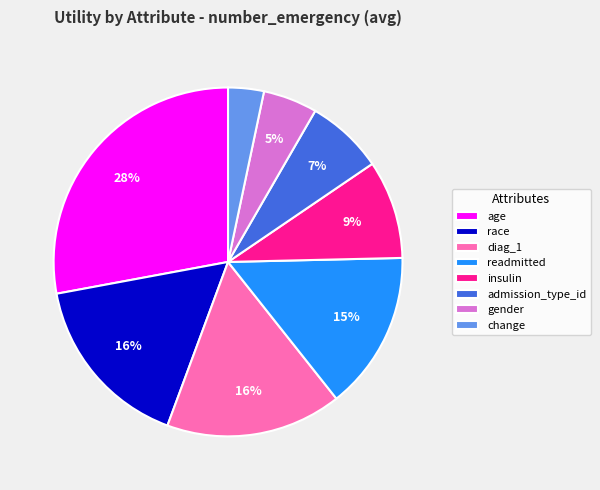

True or false: change accounts for 3% of the total.

True